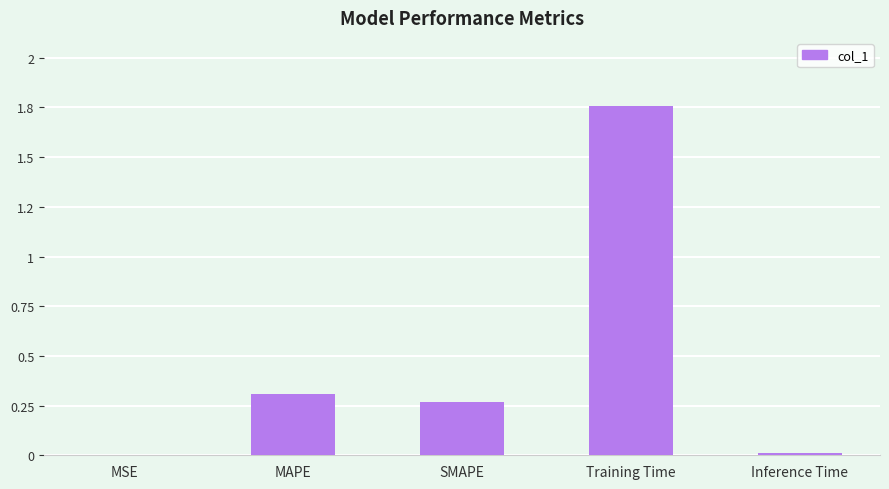

Are the bars horizontal?

No